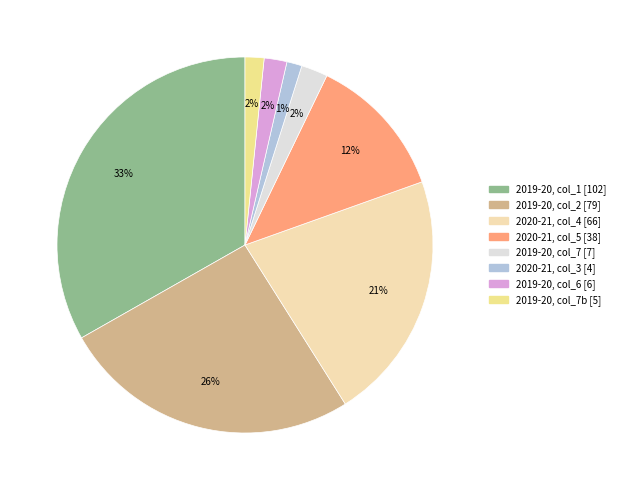

Which category has the biggest portion of the pie?

2019-20, col_1 [102]